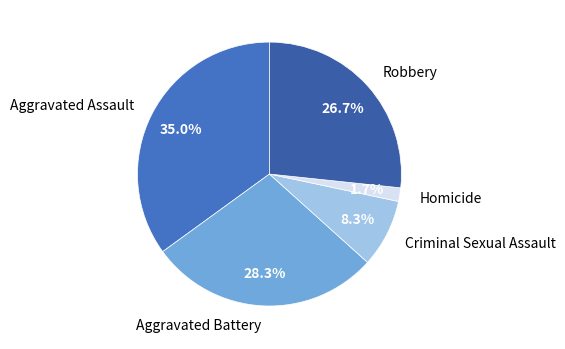

What percentage is the Homicide slice, to the nearest percent?

2%